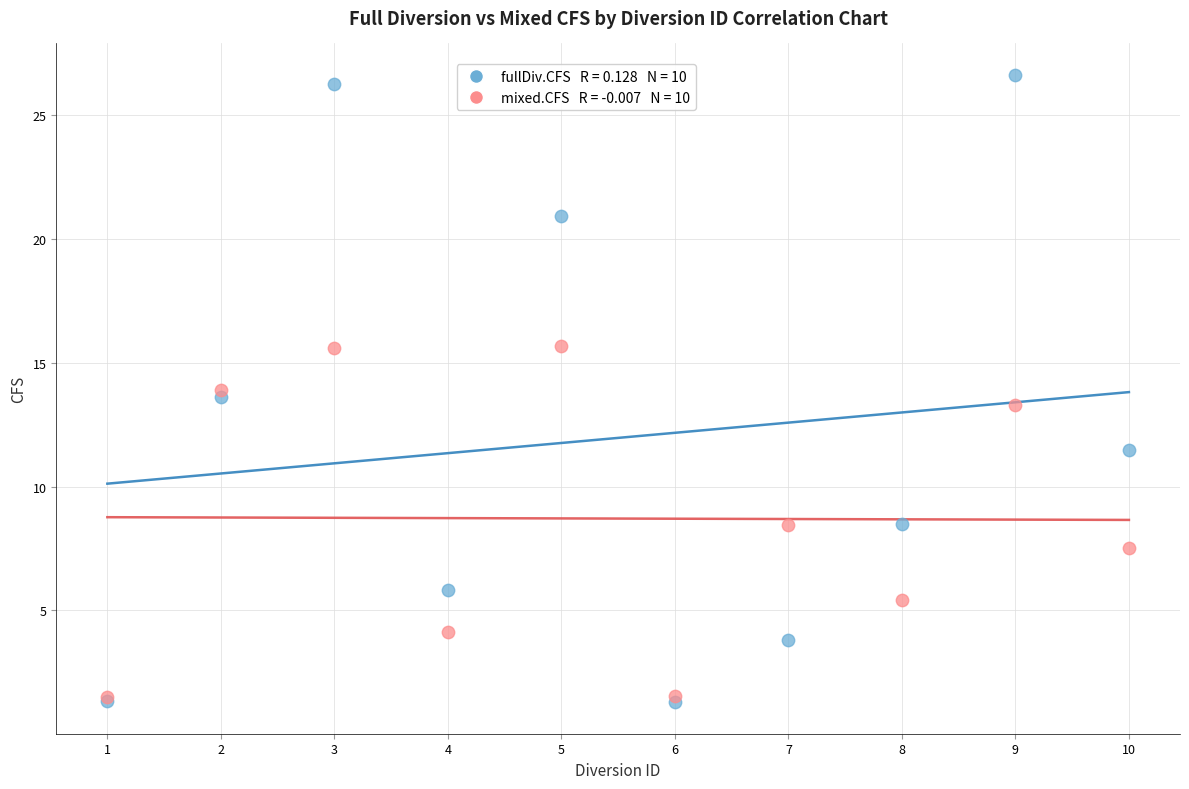

Across all series, what Y value is closest to 13?

13.3